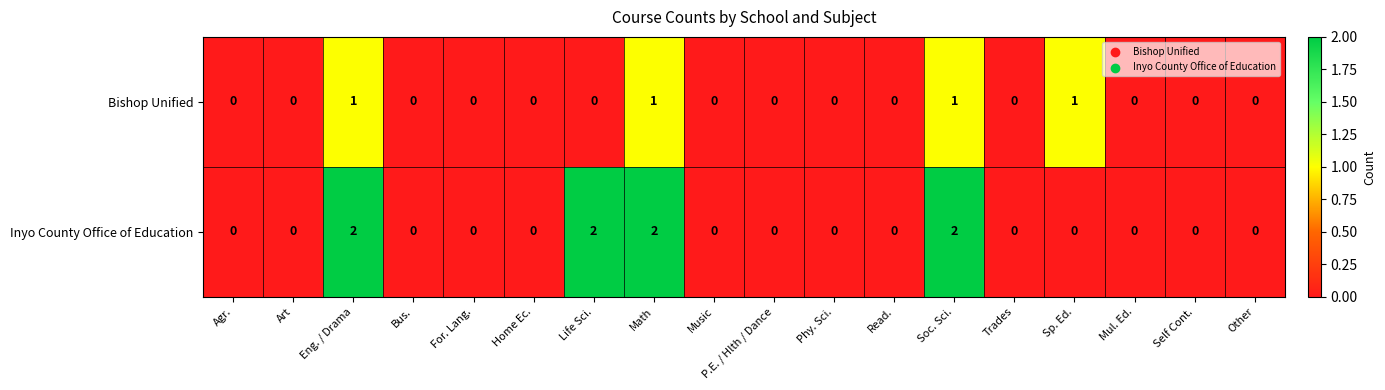

Rank the series at Math from highest to lowest value.

Inyo County Office of Education, Bishop Unified